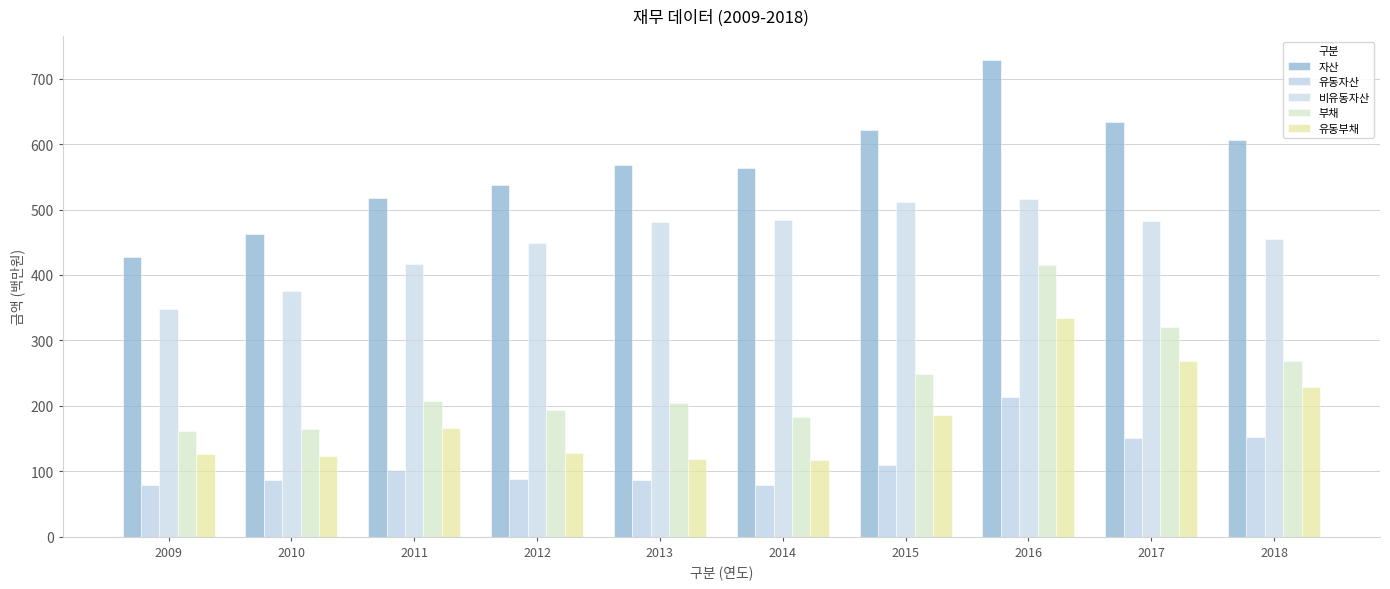

What is the smallest value displayed?

79.1